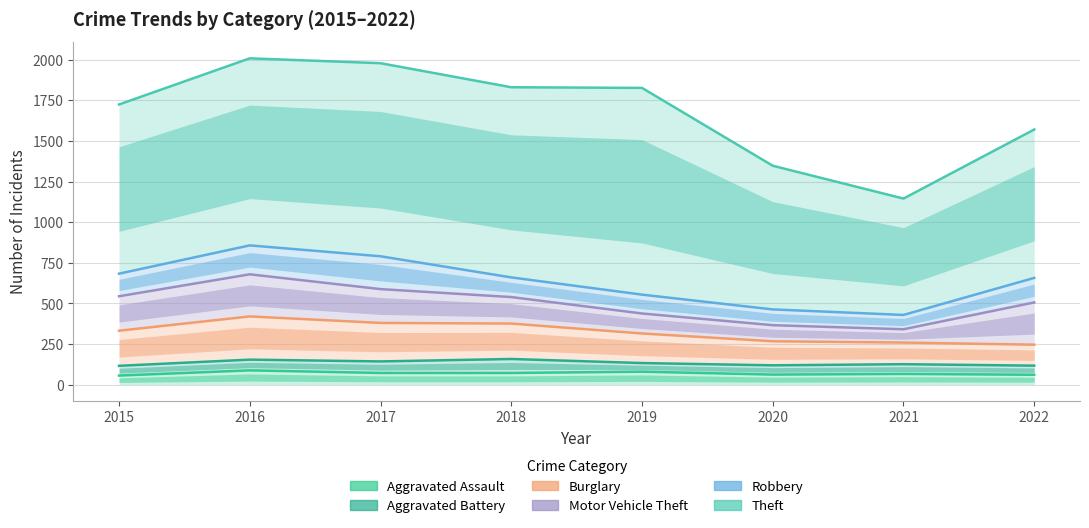

True or false: Burglary and Aggravated Assault cross at least once.

False